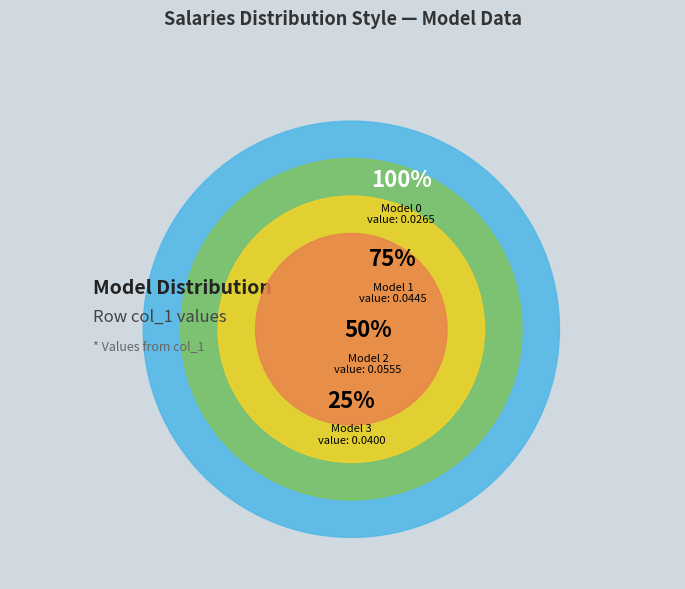

Is there any slice that represents more than half of the pie?

No